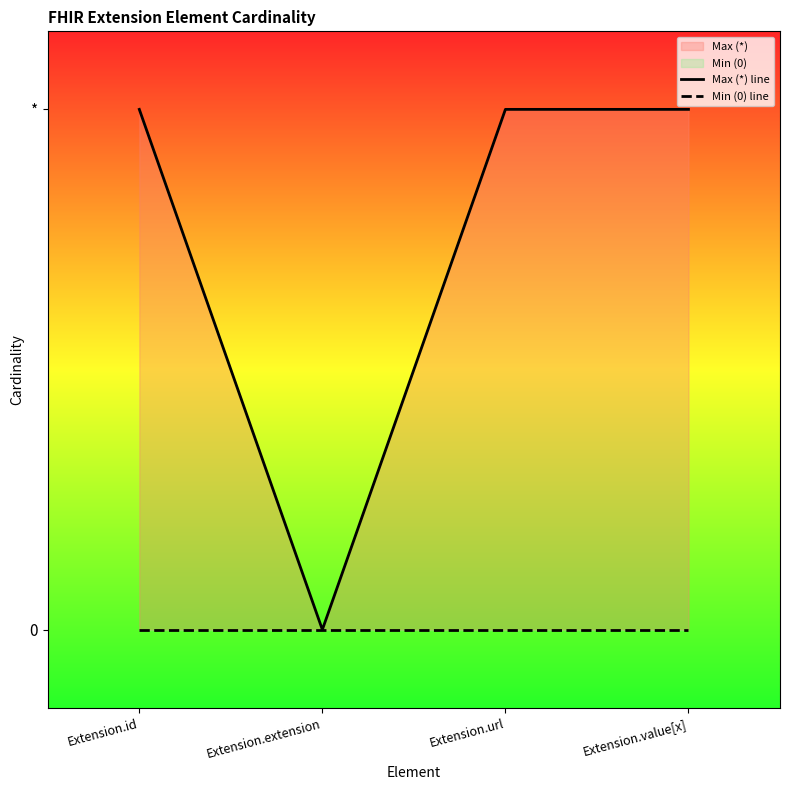

Reading left to right, list all the values displayed in this chart.

Max (*) line: 1	0	1	1
Min (0) line: 0	0	0	0